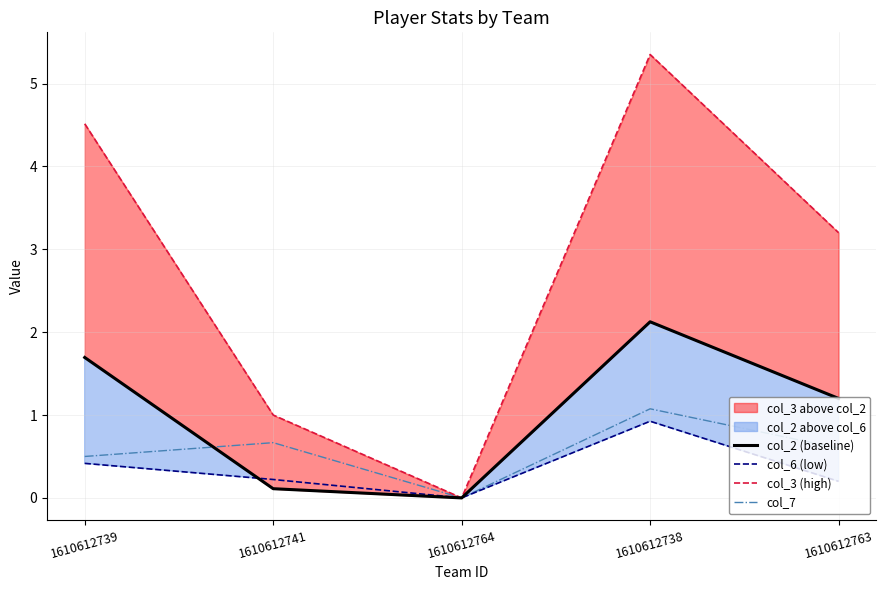

What is the label of the 1st point from the left?

1610612739